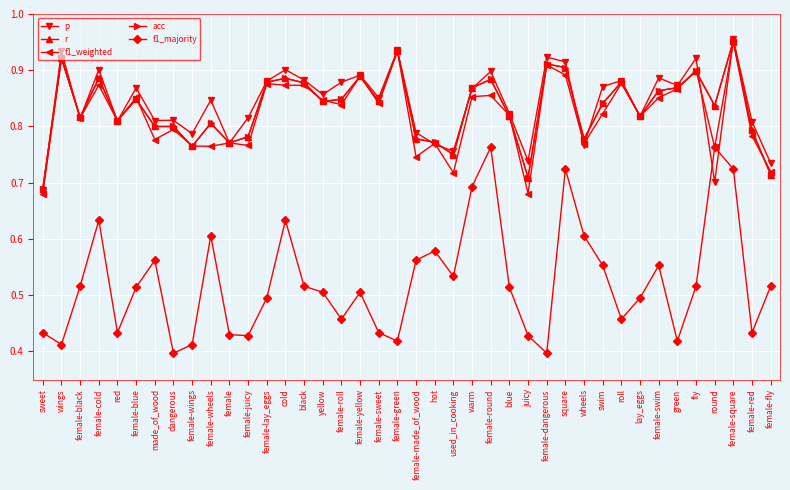

True or false: p has more than 0 points higher than both neighbors.

True